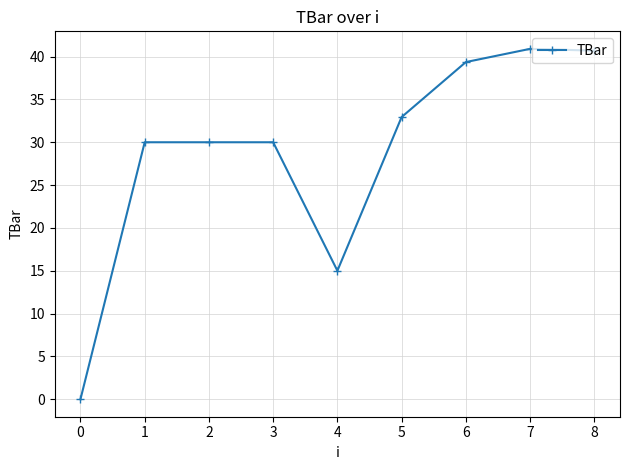

What is the sum of the values at 0 and 5?

32.9